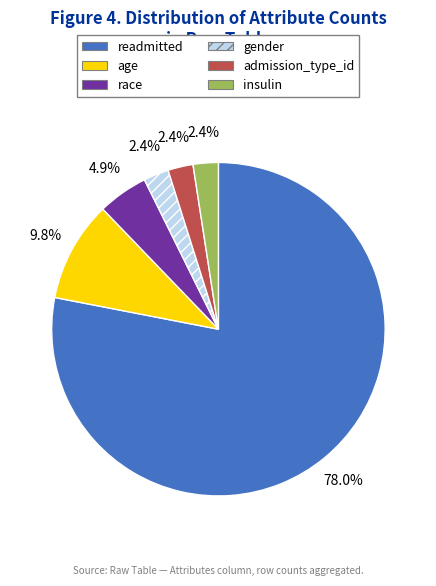

Which slice is the largest?

readmitted